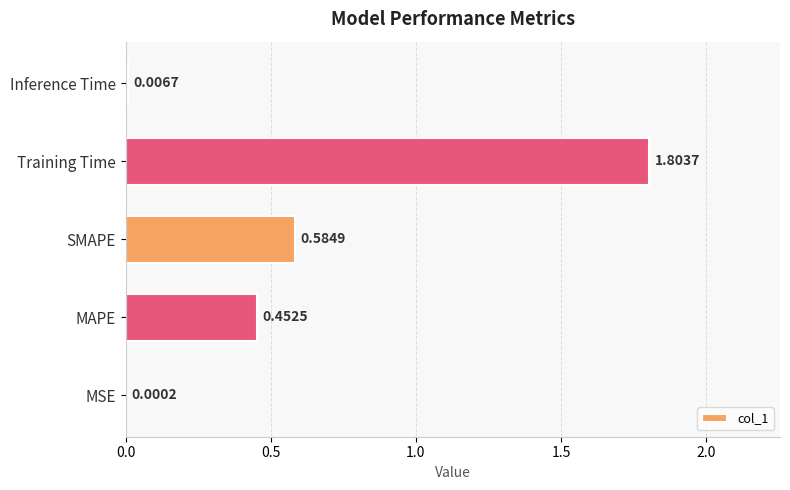

What is the sum of all values?

2.8